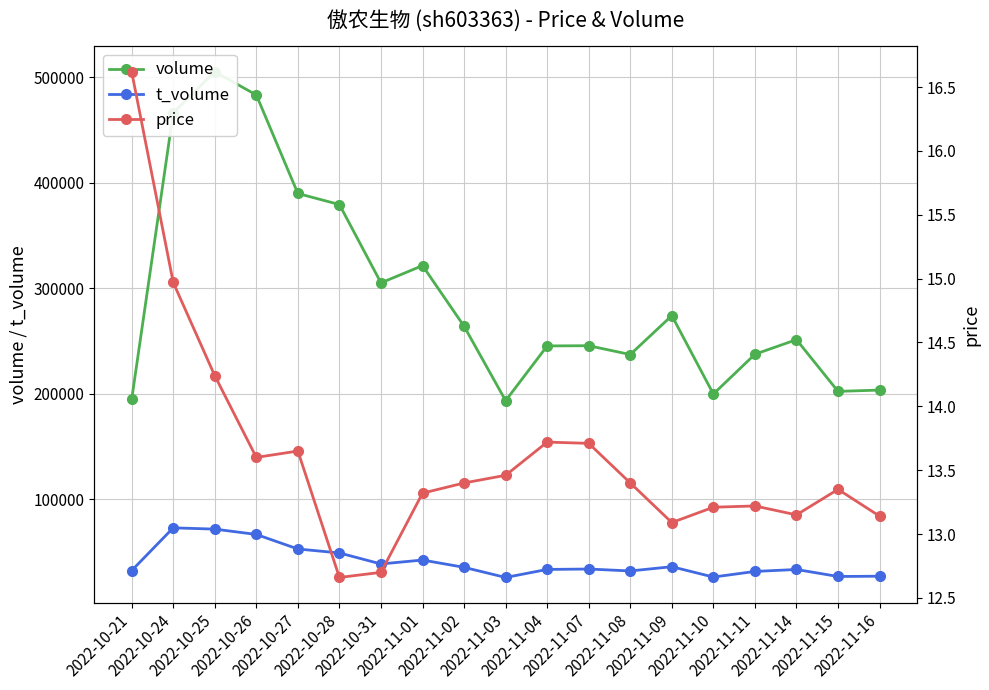

What is the total value across all series at 2022-11-08?

269122.4